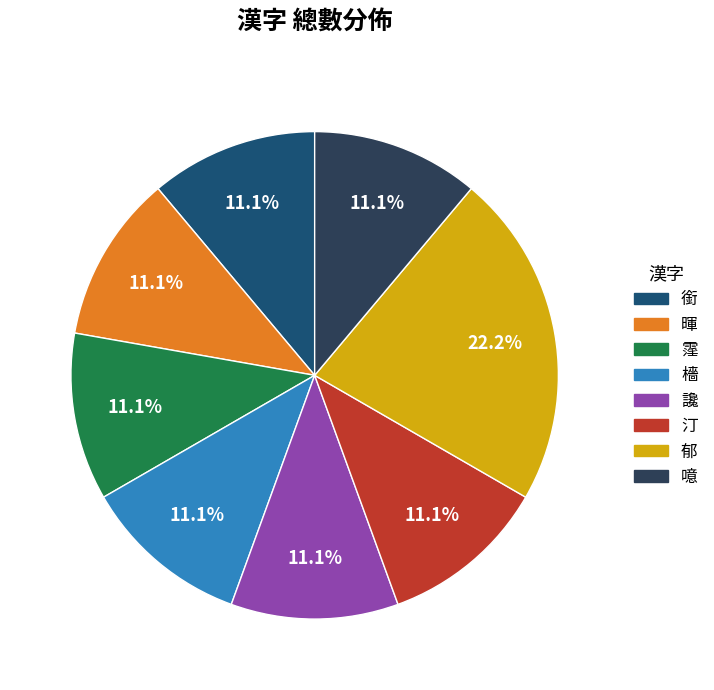

Count the number of slices in the pie.

8